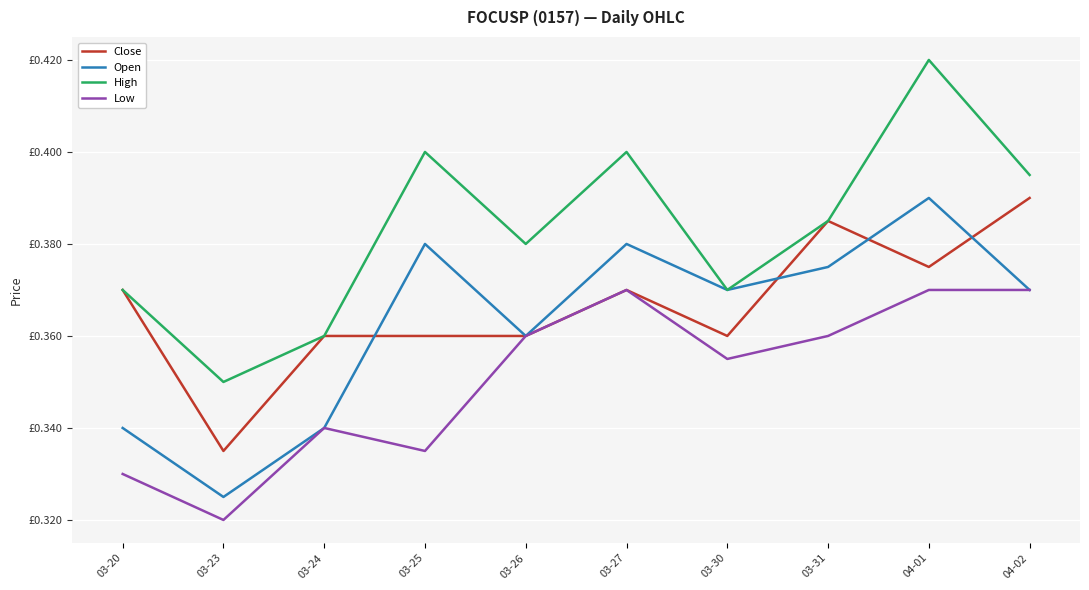

True or false: Low has more than 2 interior local peaks.

False